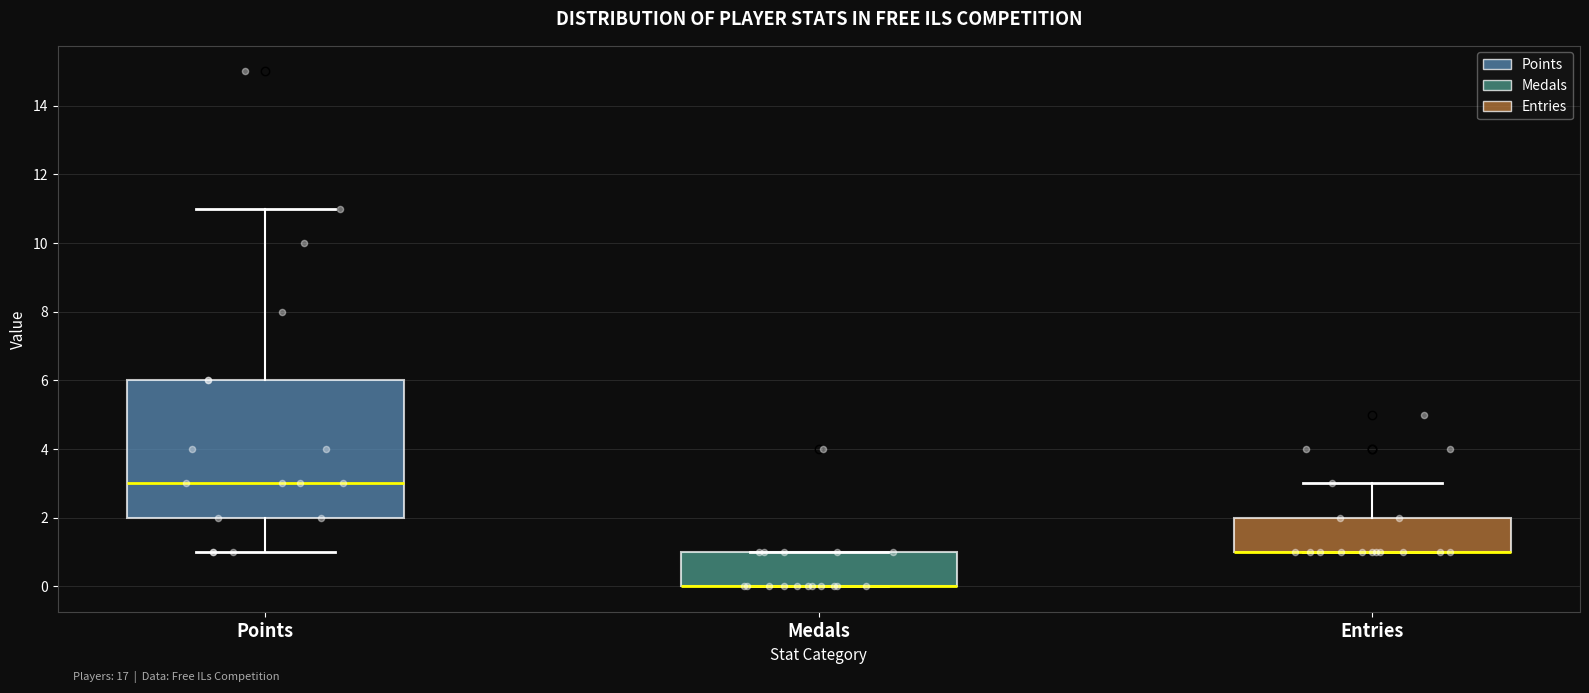

Comparing the boxes themselves (not the whiskers), which one is the tallest?

Points